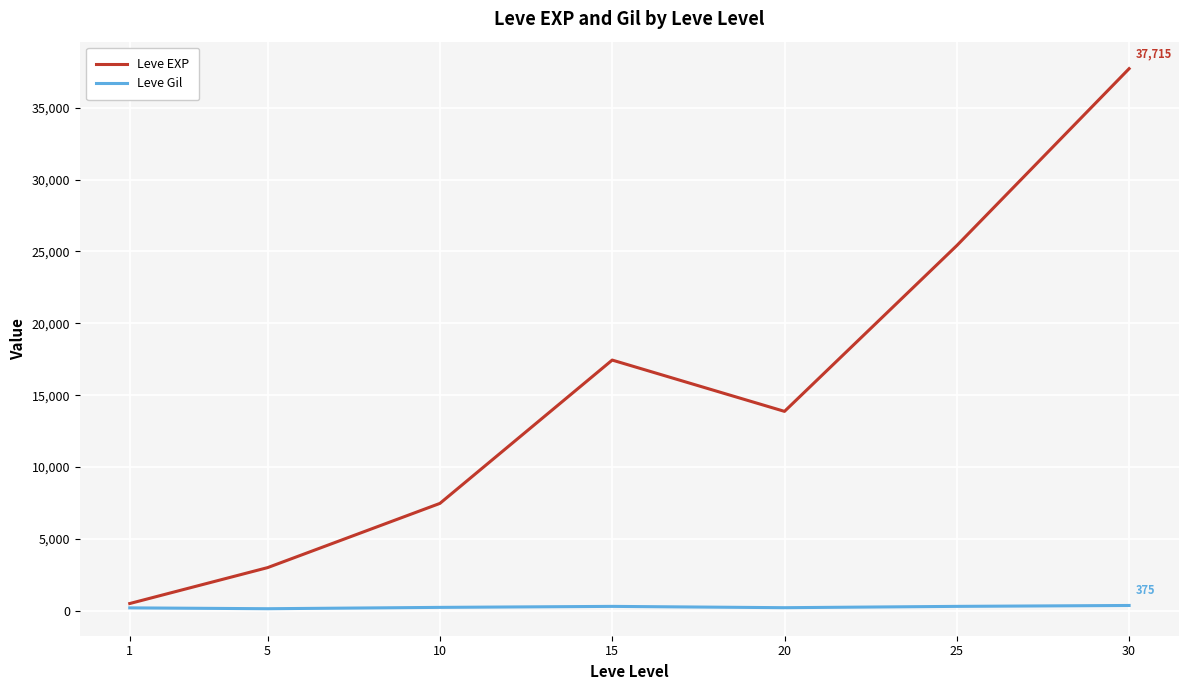

At which category is the sum across all series the highest?

30